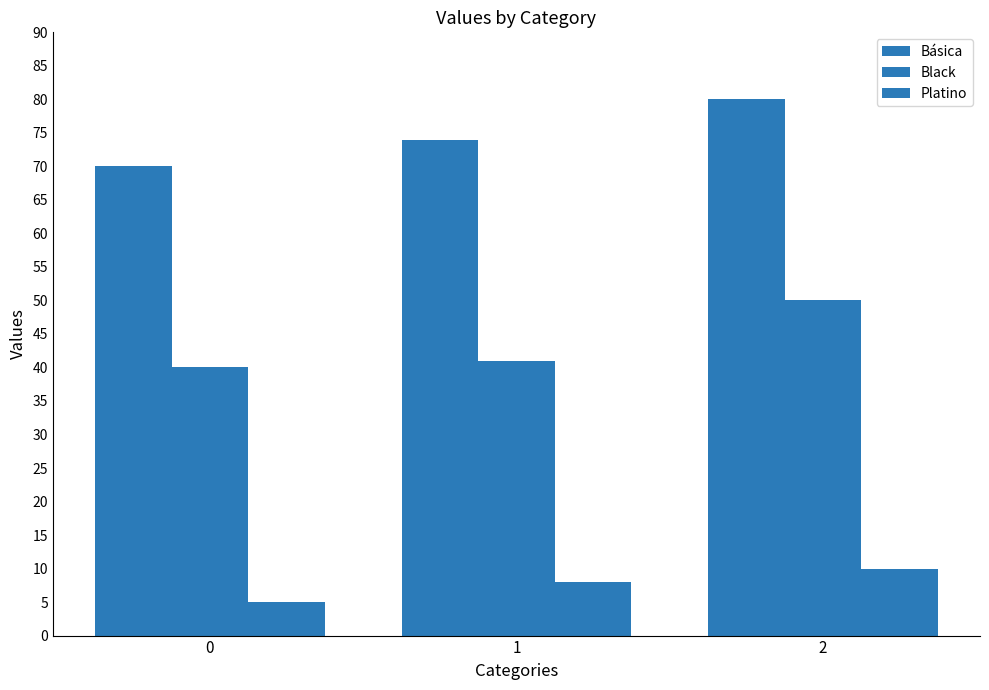

At how many categories does at least one series exceed 67?

3